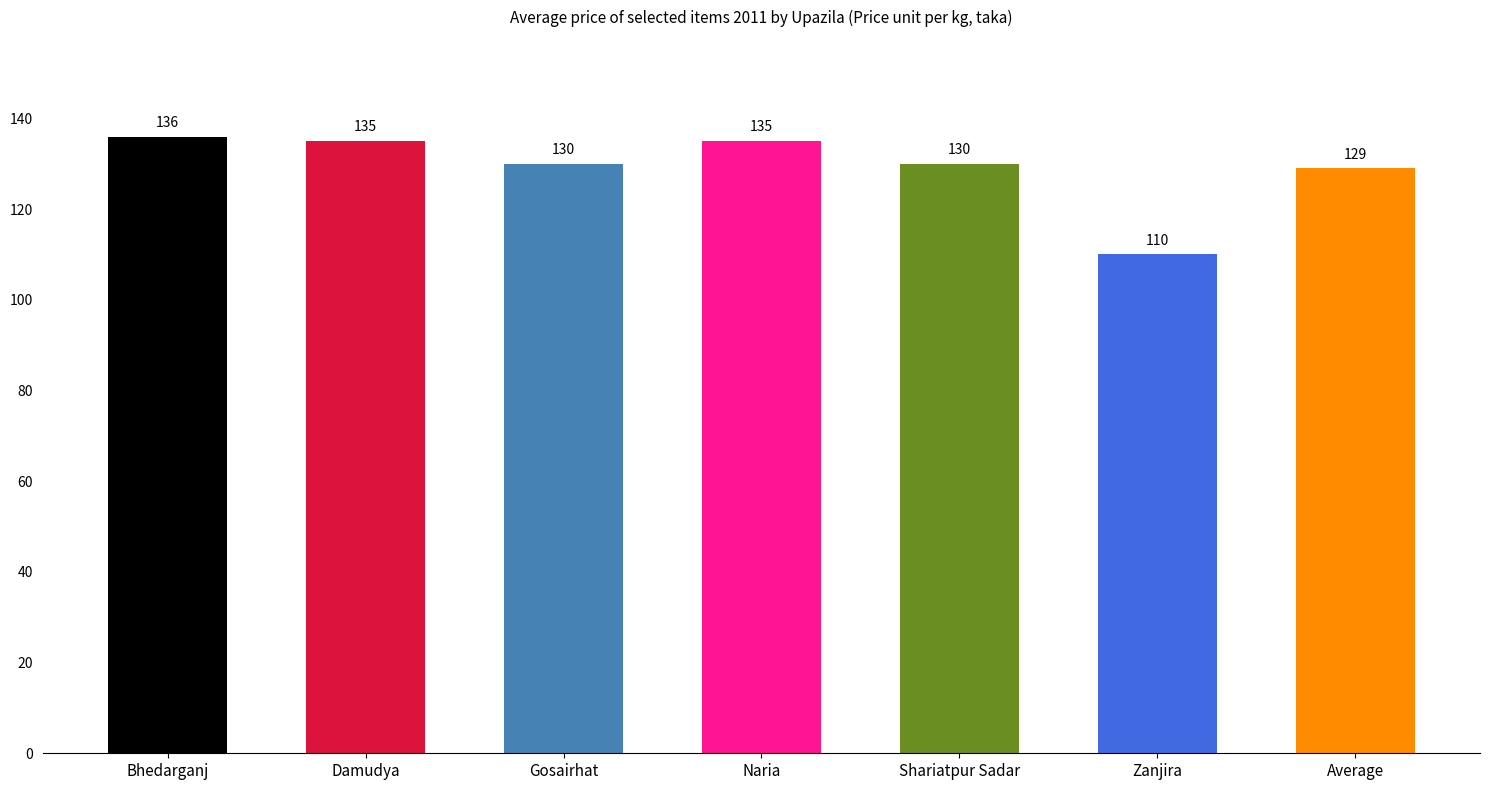

Which has a higher value, Zanjira or Damudya?

Damudya